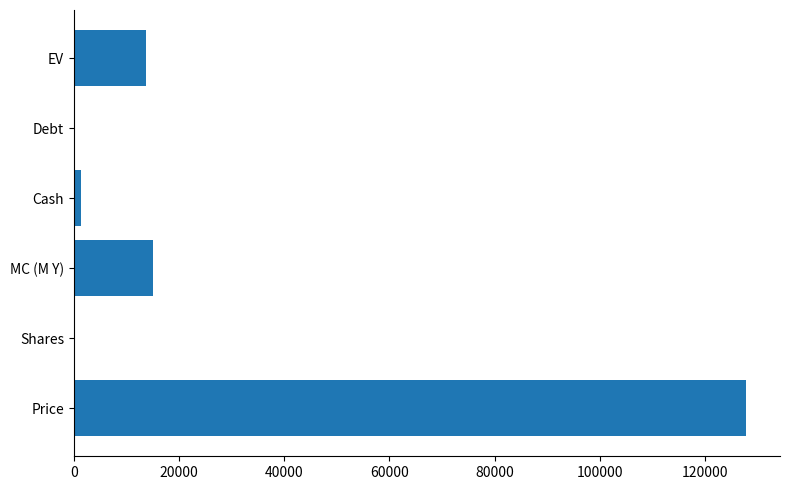

What value does the data have at Price?

127900.0